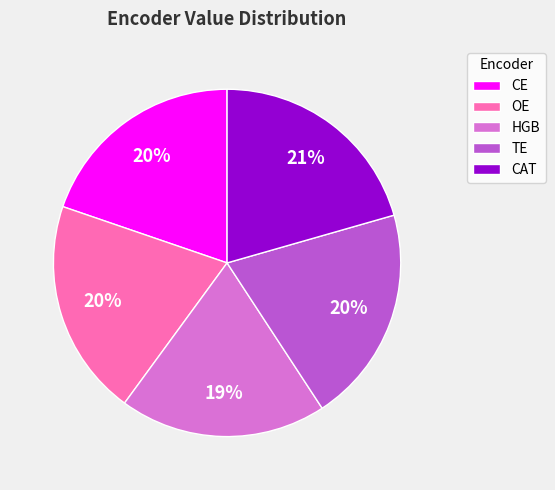

To the nearest percent, what is the average slice percentage?

20%